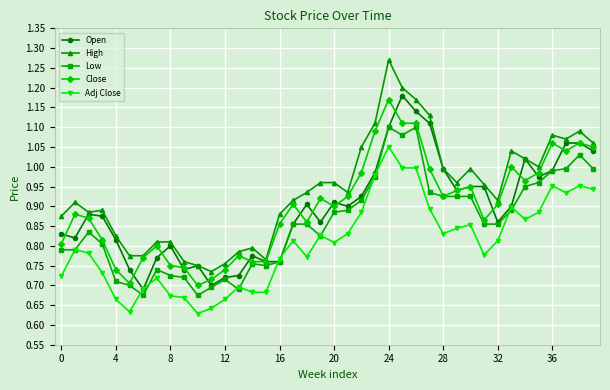

True or false: Open has more than 1 points higher than both neighbors.

True